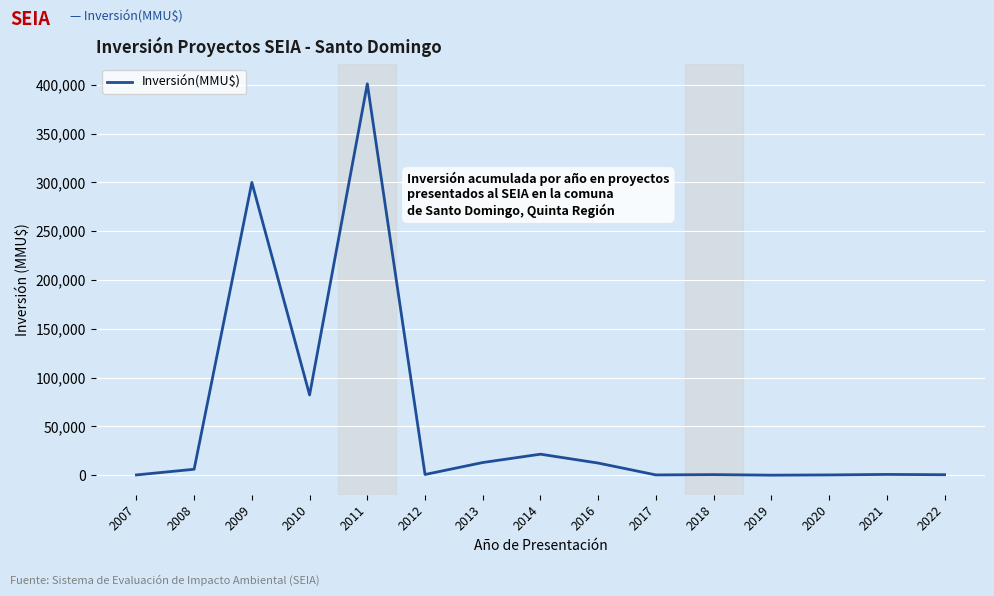

The value at 2011 is 401146.0. True or false?

True